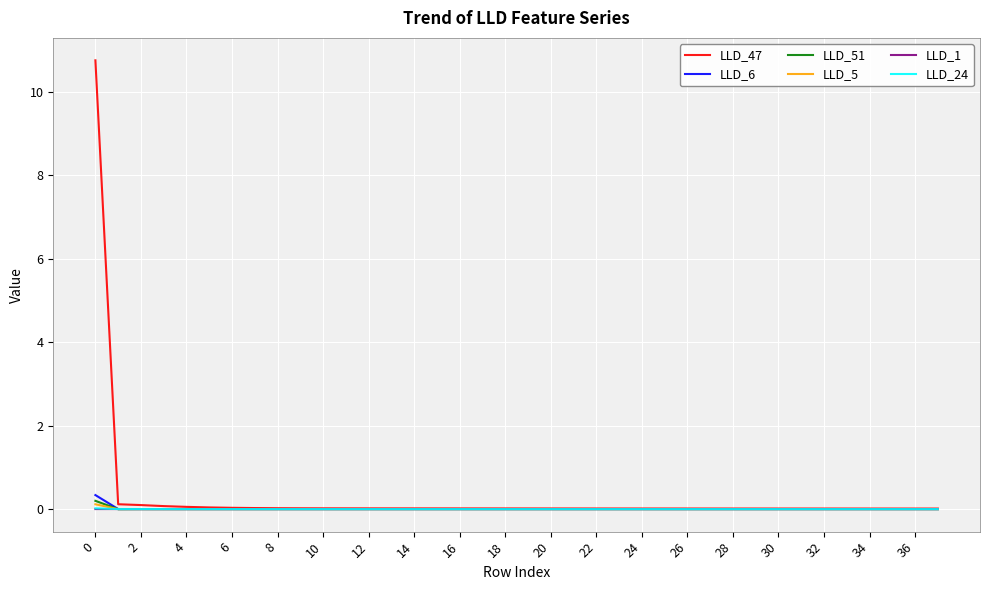

What is the highest value of the LLD_51 series?

0.2